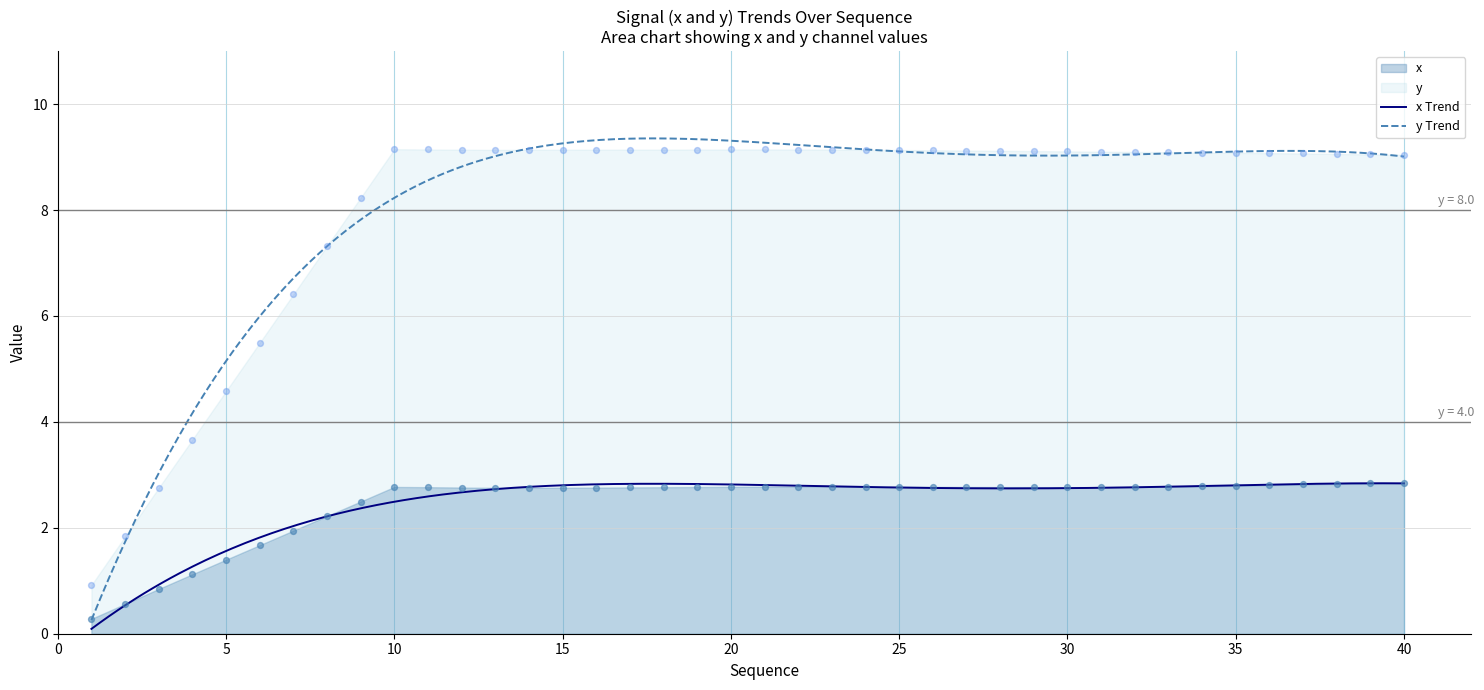

What is the highest value of the x Trend series?

2.8